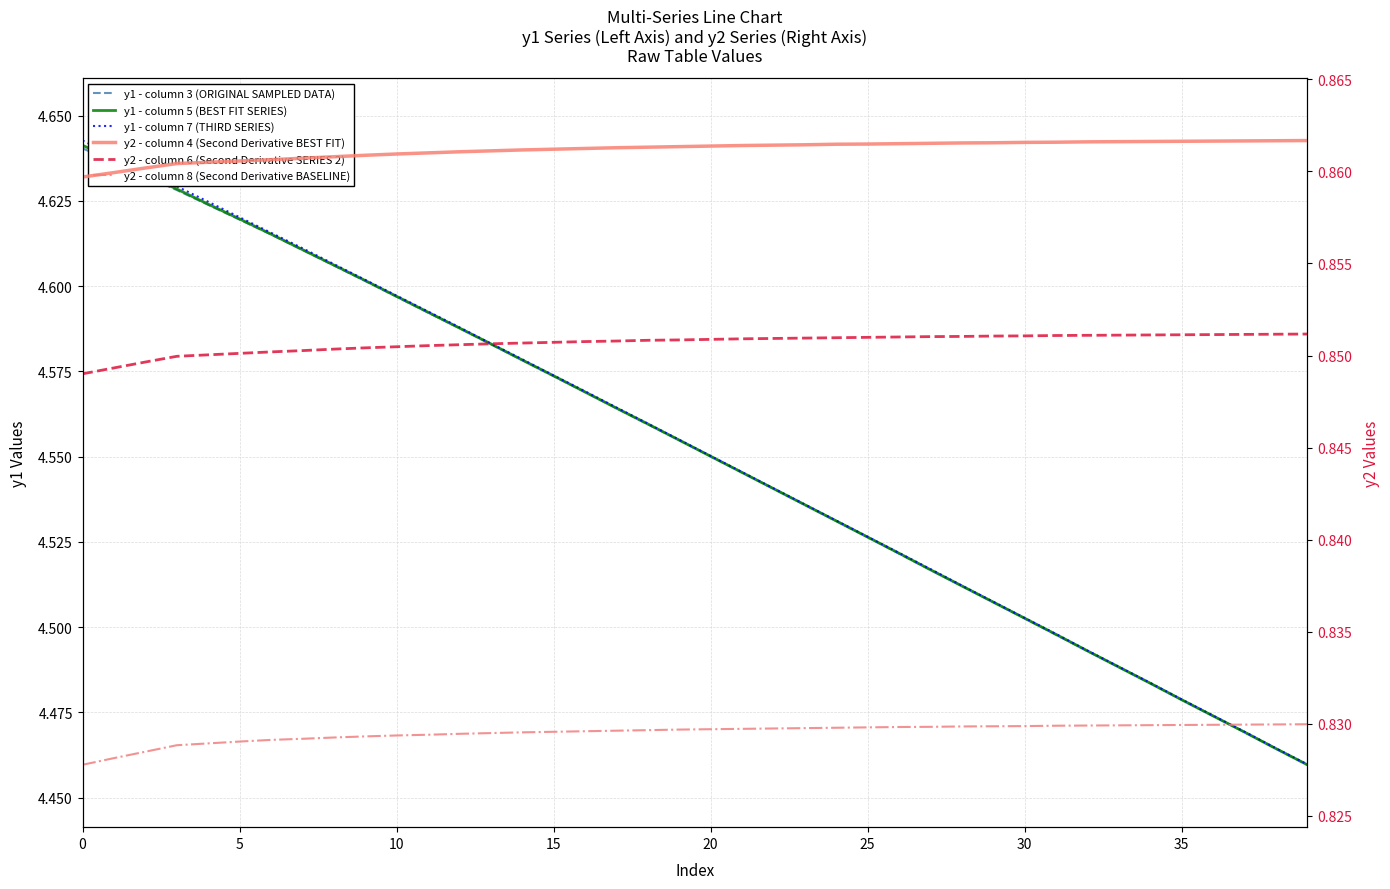

Count the y1 - column 5 (BEST FIT SERIES) values in the range 4 to 5.

40